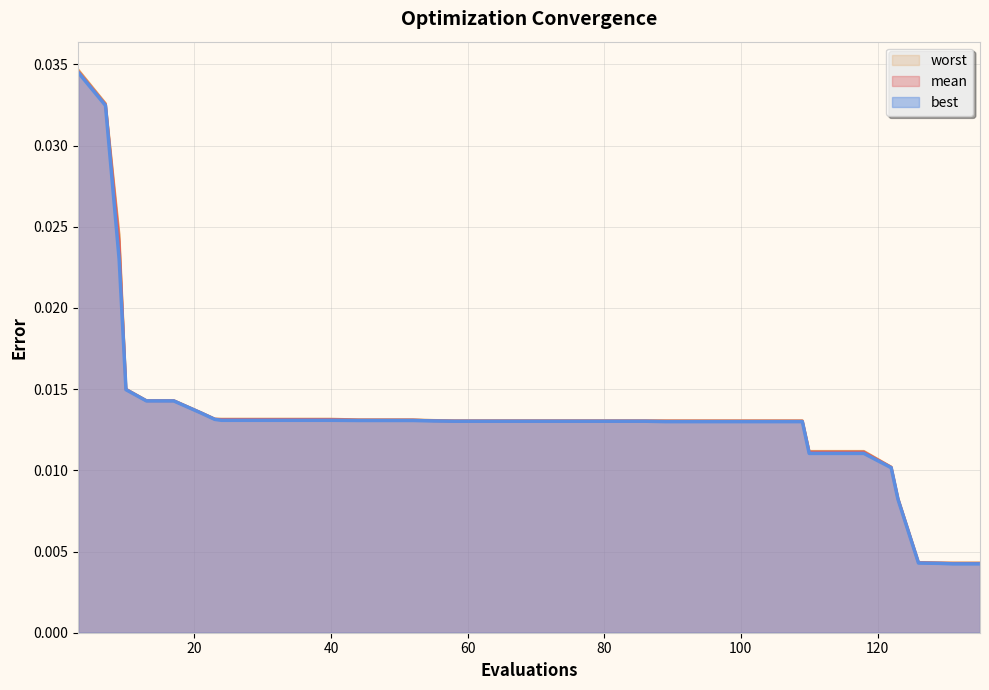

Which series has the largest range (max minus min)?

worst